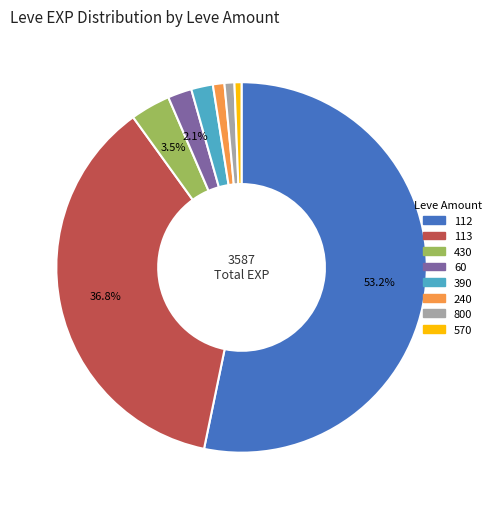

What is the largest slice in the pie chart?

112